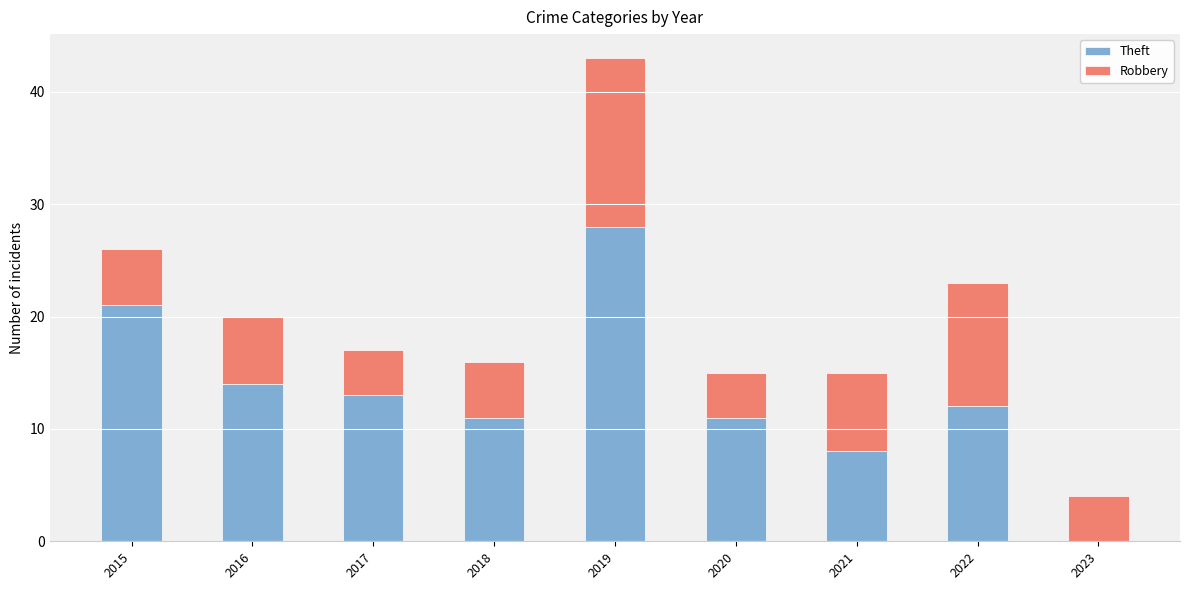

The value of Theft at 2020 is 11. True or false?

True